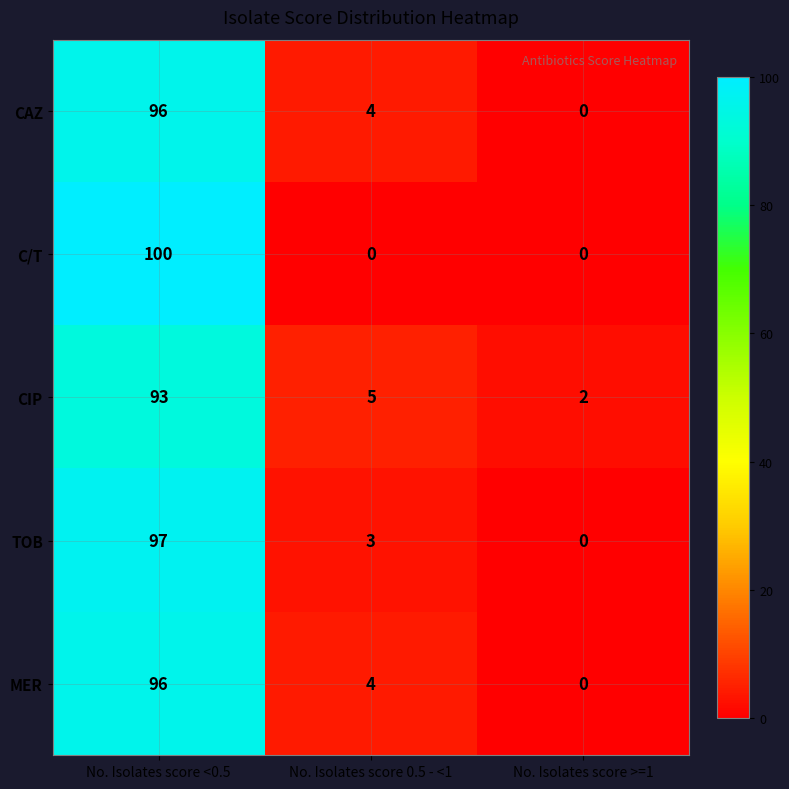

Reading right to left, extract all data points from this chart.

CAZ: No. Isolates score >=1=0	No. Isolates score 0.5 - <1=4	No. Isolates score <0.5=96
C/T: No. Isolates score >=1=0	No. Isolates score 0.5 - <1=0	No. Isolates score <0.5=100
CIP: No. Isolates score >=1=2	No. Isolates score 0.5 - <1=5	No. Isolates score <0.5=93
TOB: No. Isolates score >=1=0	No. Isolates score 0.5 - <1=3	No. Isolates score <0.5=97
MER: No. Isolates score >=1=0	No. Isolates score 0.5 - <1=4	No. Isolates score <0.5=96